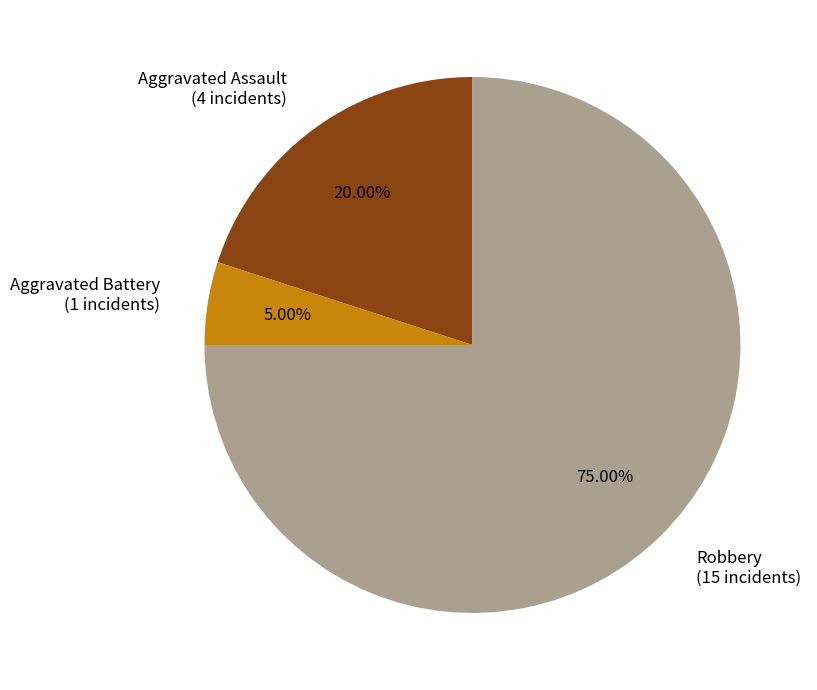

Approximately how many times larger is the value at Robbery (15 incidents) compared to Aggravated Battery (1 incidents)?

15.0